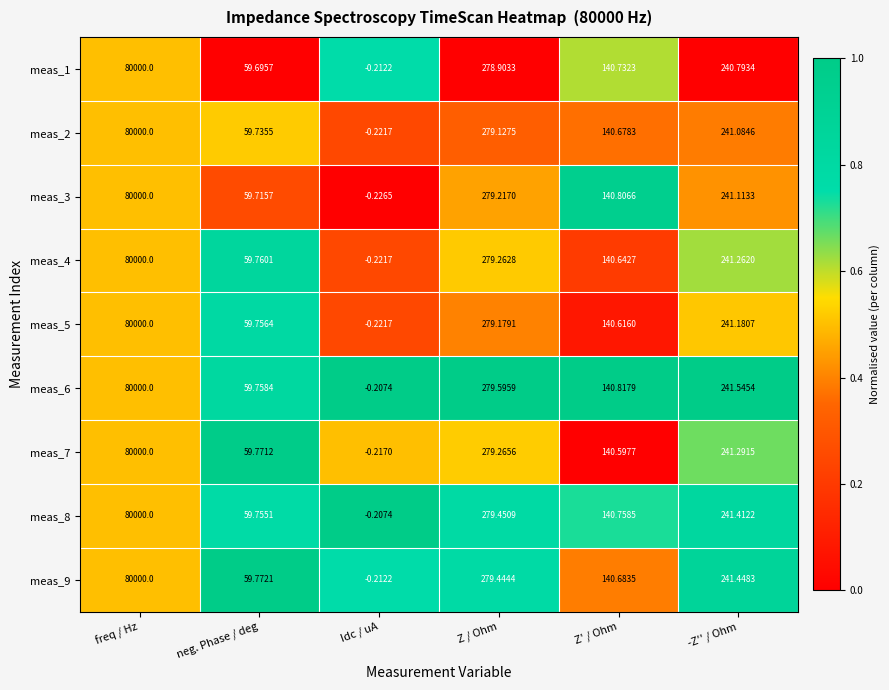

List the labels in order of meas_6 value, smallest first.

Idc / uA, neg. Phase / deg, Z' / Ohm, -Z'' / Ohm, Z / Ohm, freq / Hz